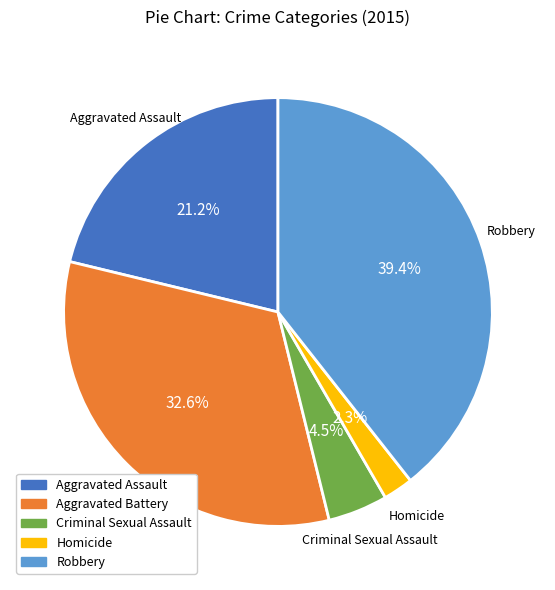

Is it true that Aggravated Assault is 21% of the pie?

True